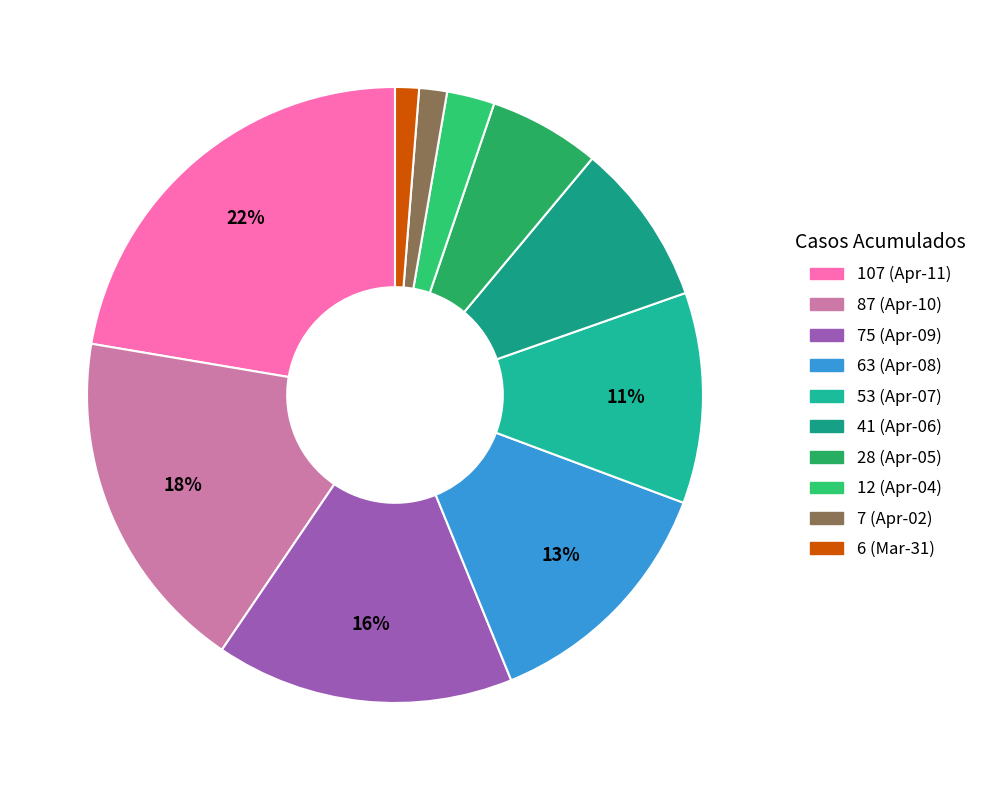

Does any single category account for the majority?

No